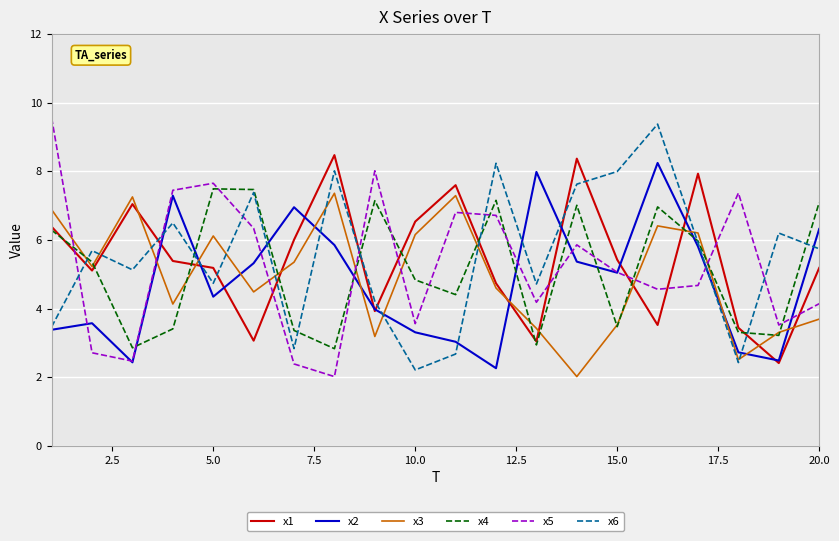

Rank the series by their average value, from highest to lowest.

x6, x1, x5, x4, x3, x2